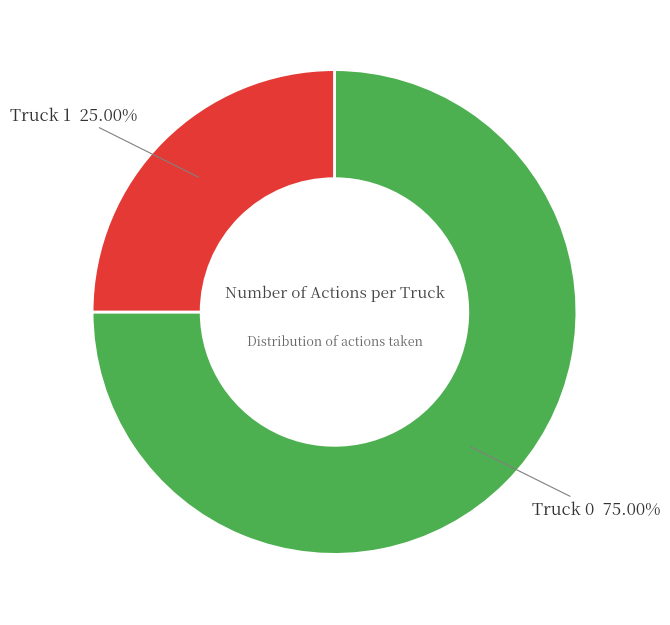

Is there any slice that represents more than half of the pie?

Yes